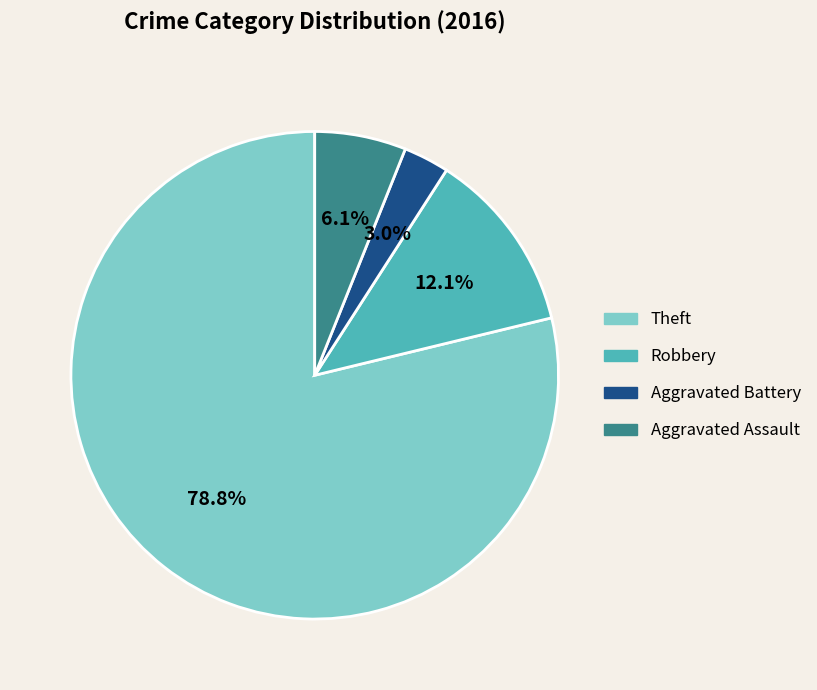

To the nearest percent, what is the average slice percentage?

25%